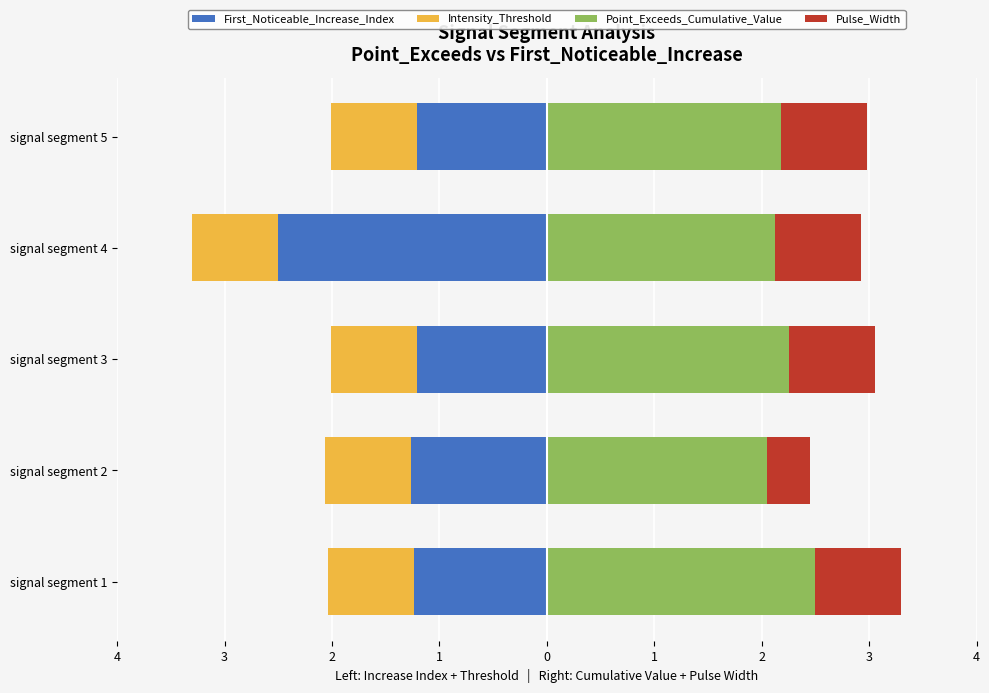

How many bars are there in total?

20